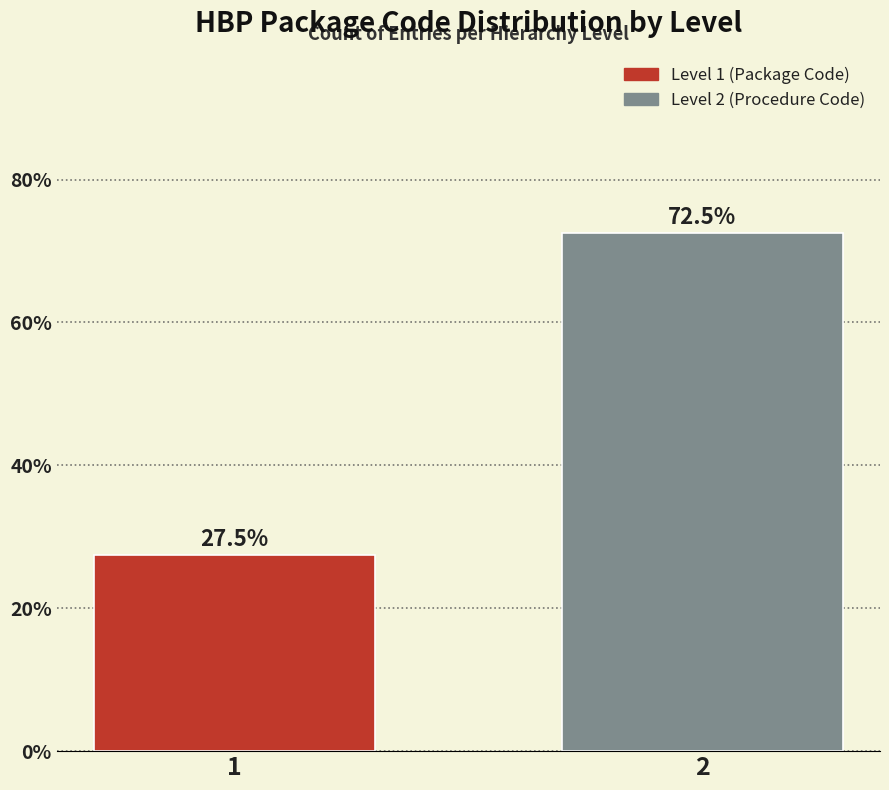

Reading left to right, transcribe all the data shown in this chart.

1=27.5	2=72.5